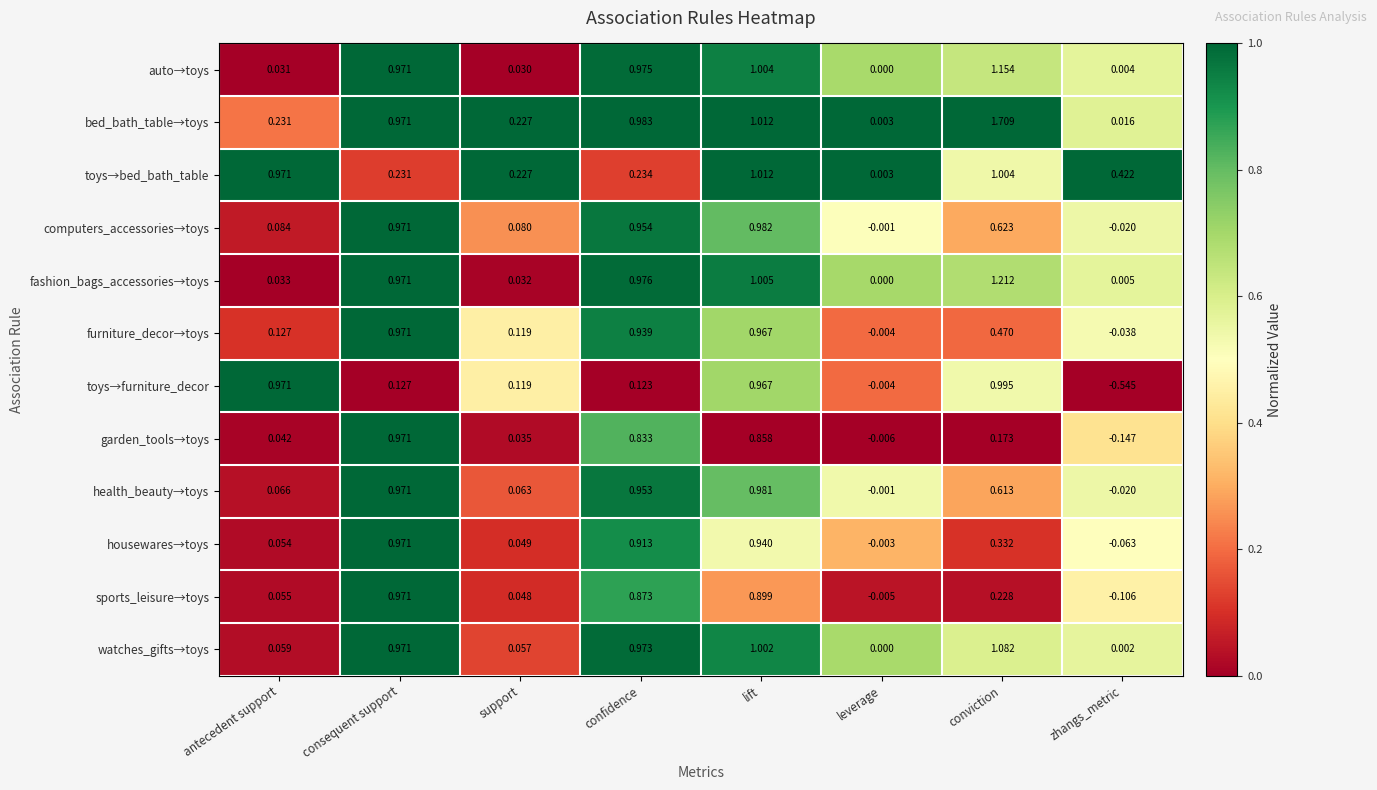

Is the value of toys→furniture_decor at antecedent support greater than the value of garden_tools→toys at conviction?

Yes